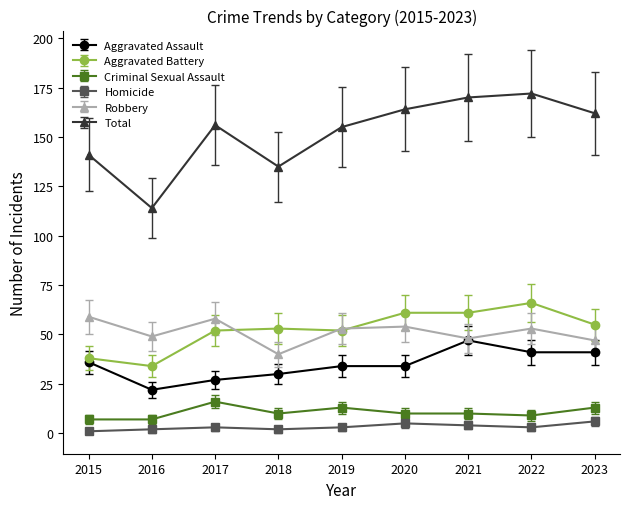

Which series has the widest spread of values?

Total